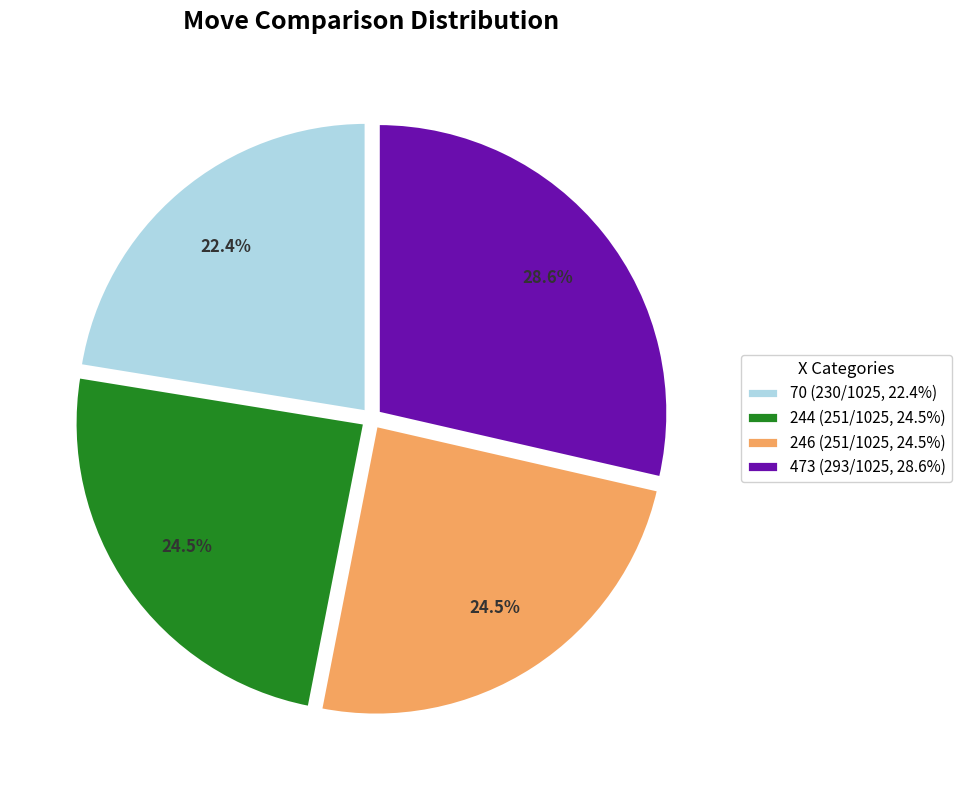

What percentage is the 473 slice, to the nearest percent?

29%